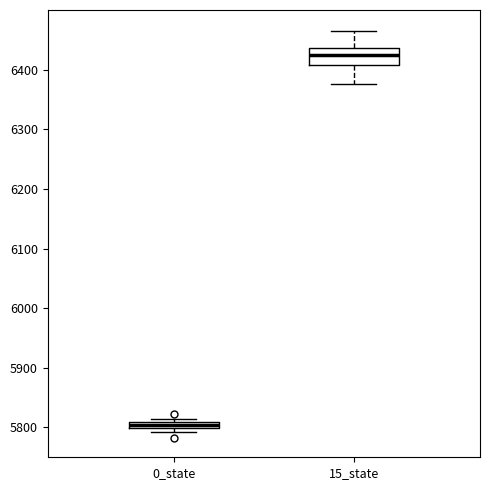

Where does the upper whisker of the box for 15_state end on the y-axis? The values are not printed on the chart, so give them approximately, as read against the axis.

6460